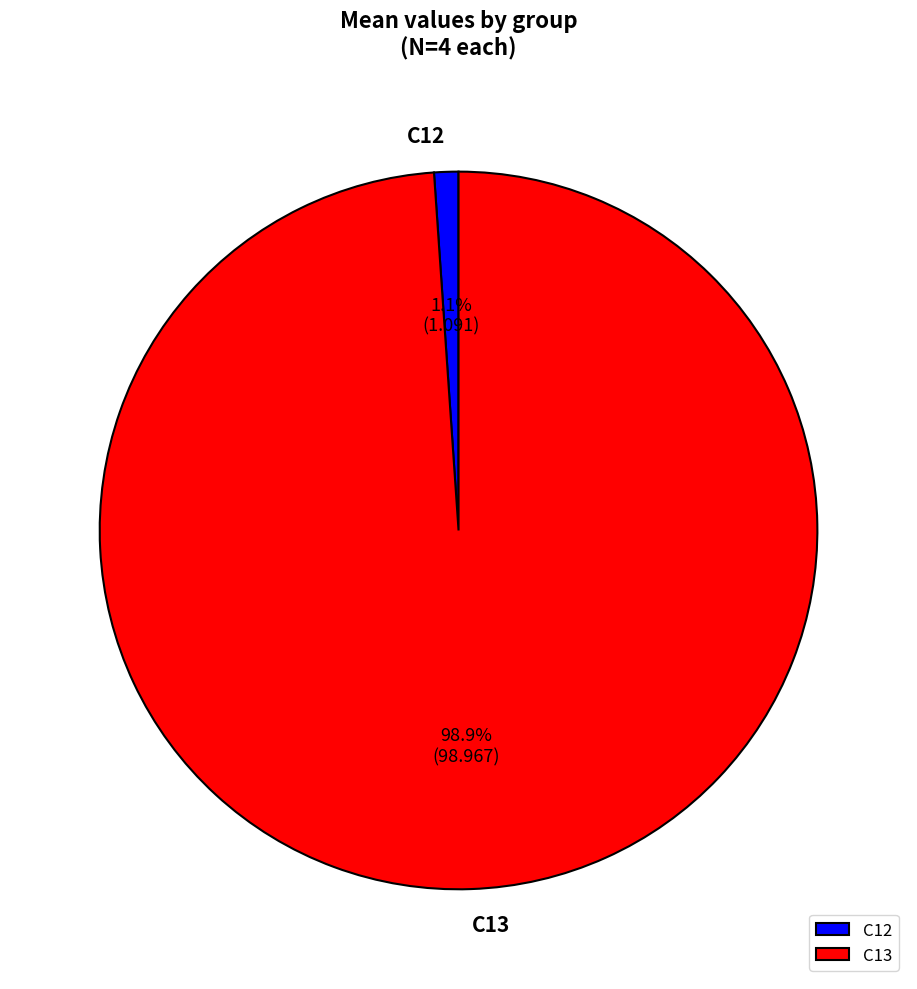

To the nearest percent, what is the combined percentage of C13 and C12?

100%